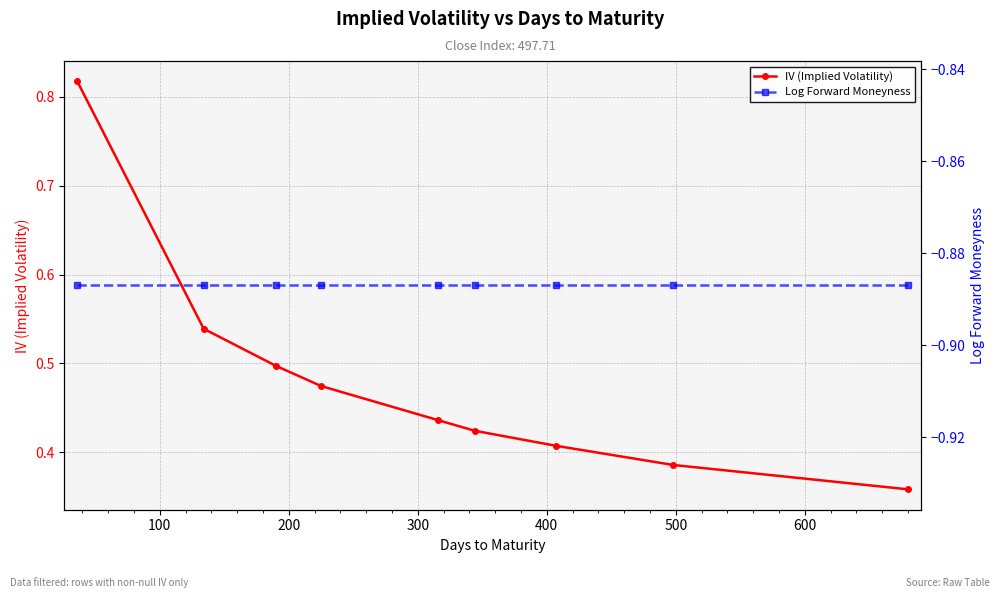

List the series in order of their overall mean, highest first.

IV (Implied Volatility), Log Forward Moneyness